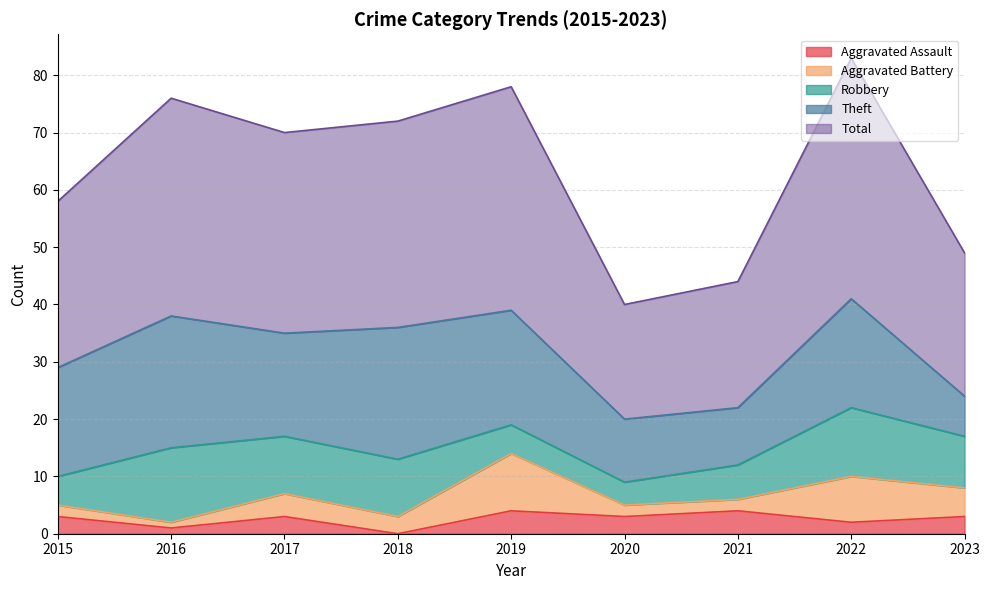

List the series in order of their peak value, highest first.

Total, Theft, Robbery, Aggravated Battery, Aggravated Assault